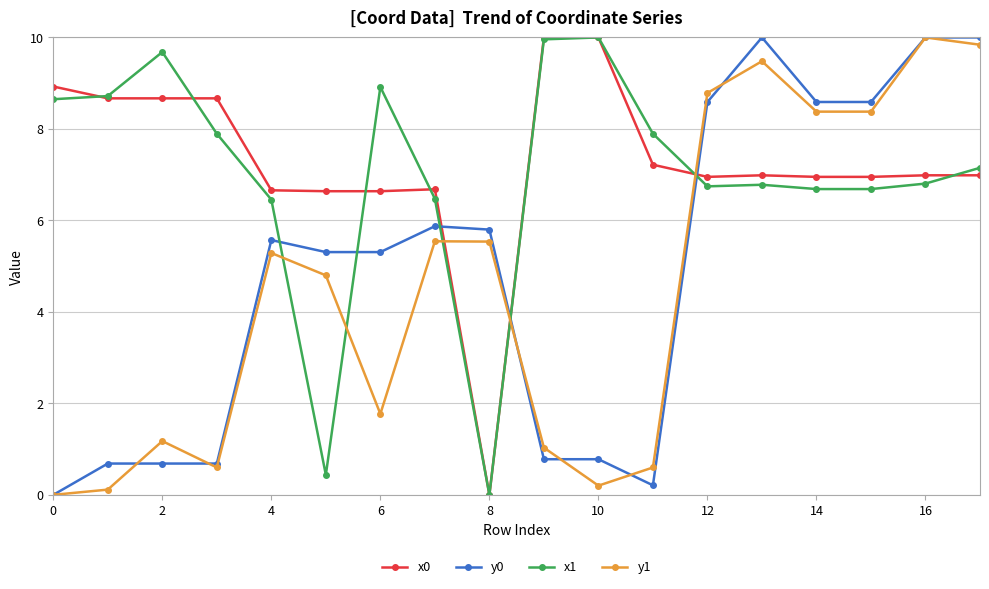

Count the number of categories in the chart.

18